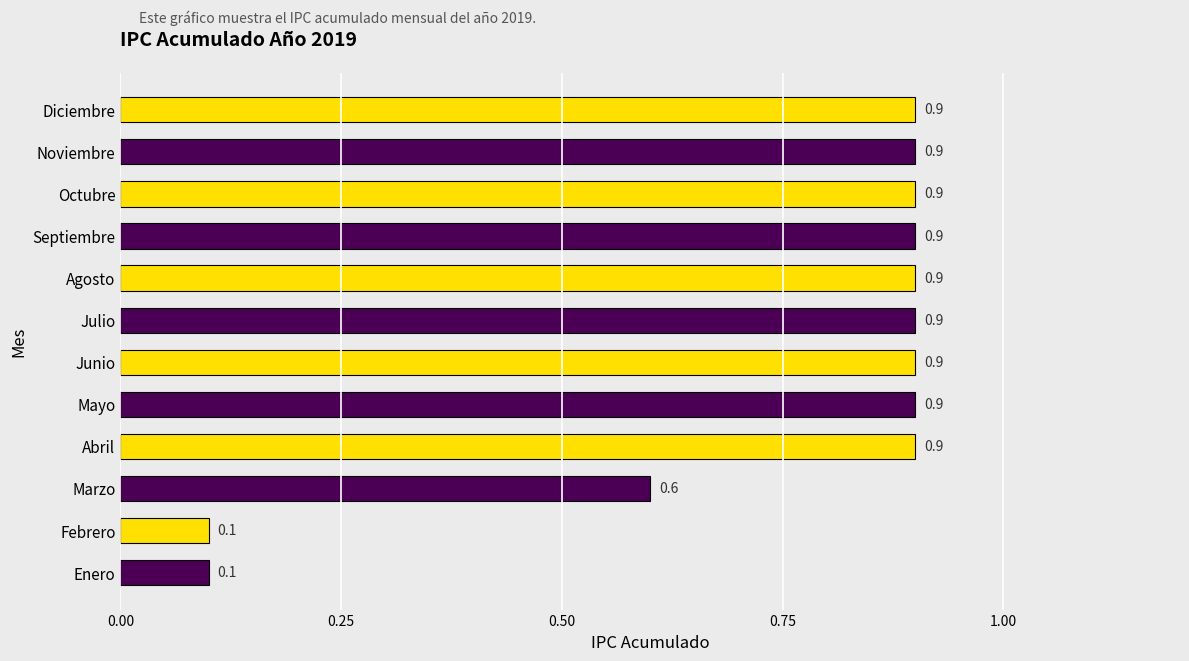

True or false: the data shows 0.9 at Agosto.

True